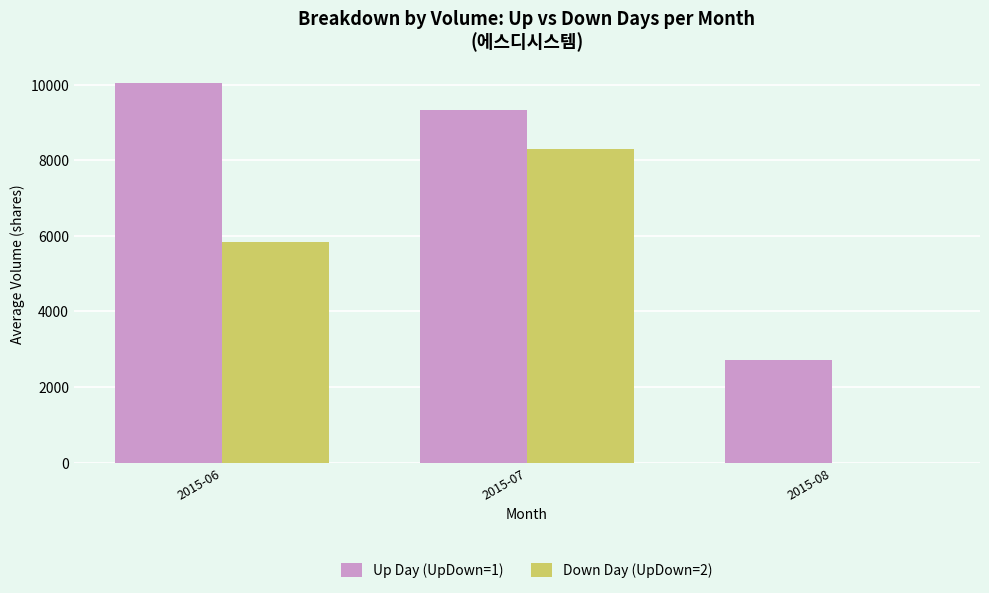

Which series has the largest total across all categories?

Up Day (UpDown=1)